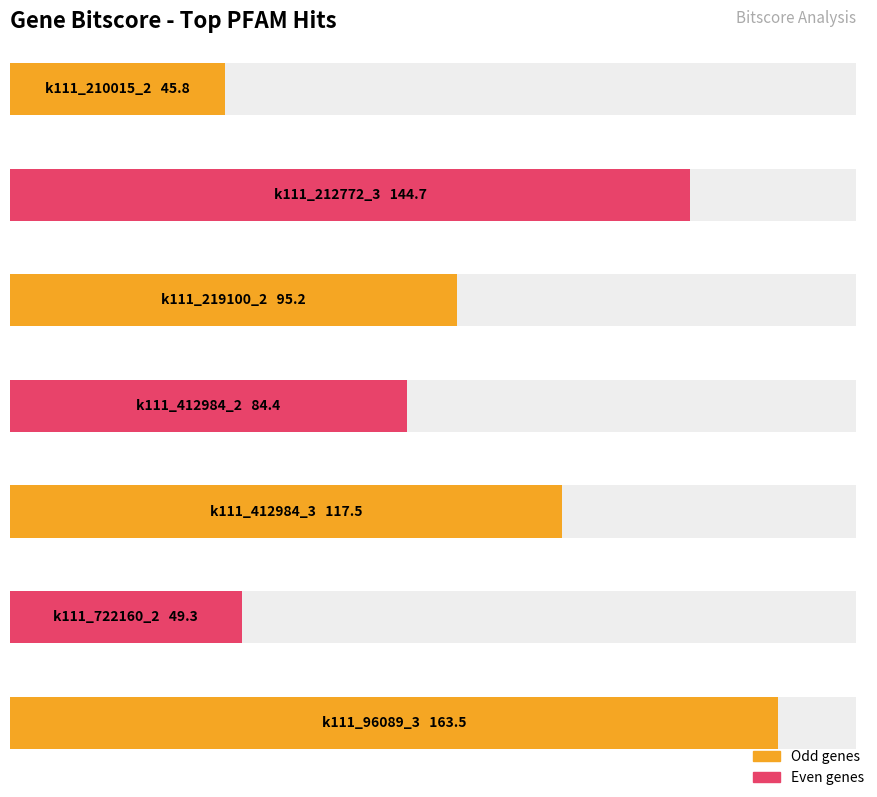

At which label is the value closest to 104?

k111_219100_2